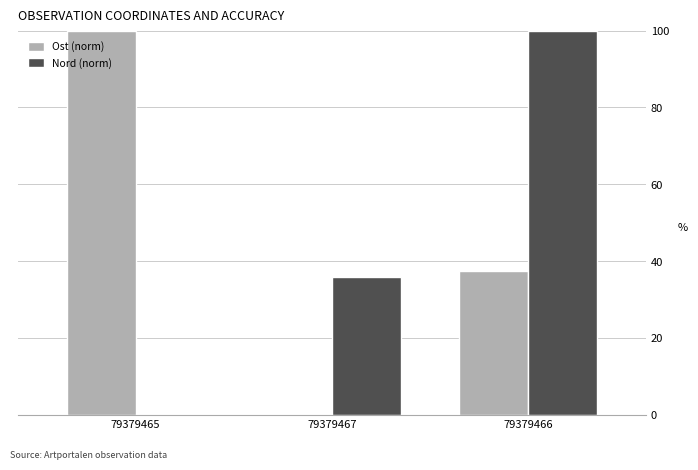

Is it true that Nord (norm) equals 160.2 at 79379466?

False